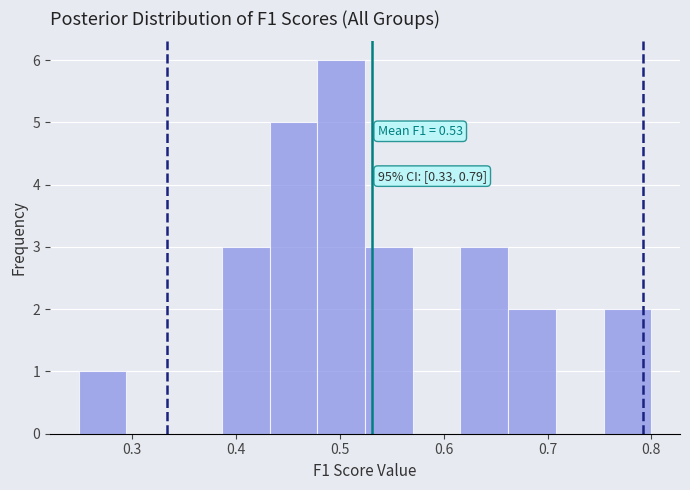

Over which range of the x-axis is the bar tallest?

0.48 to 0.52